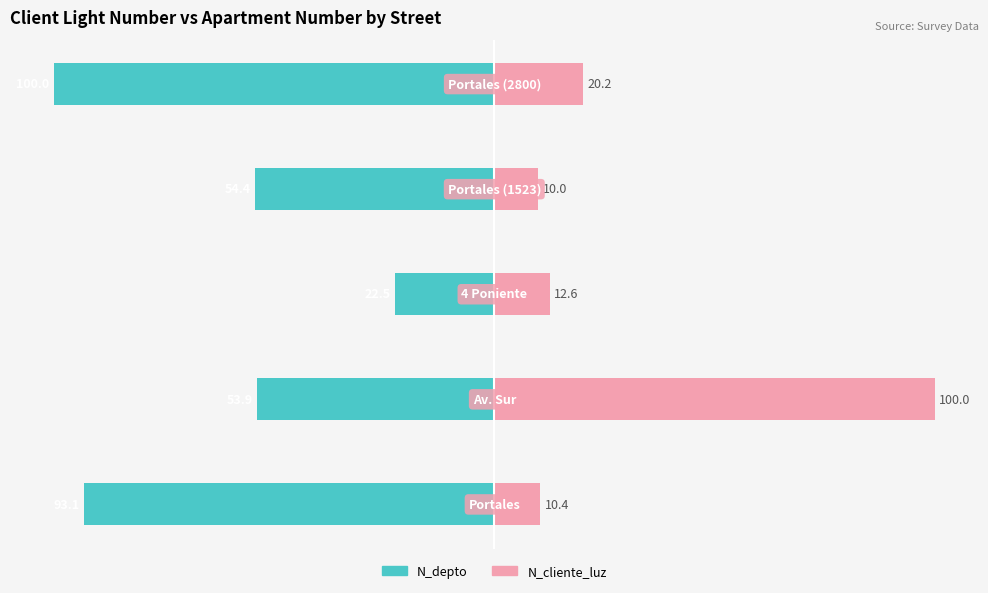

Which series has the largest range (max minus min)?

N_cliente_luz